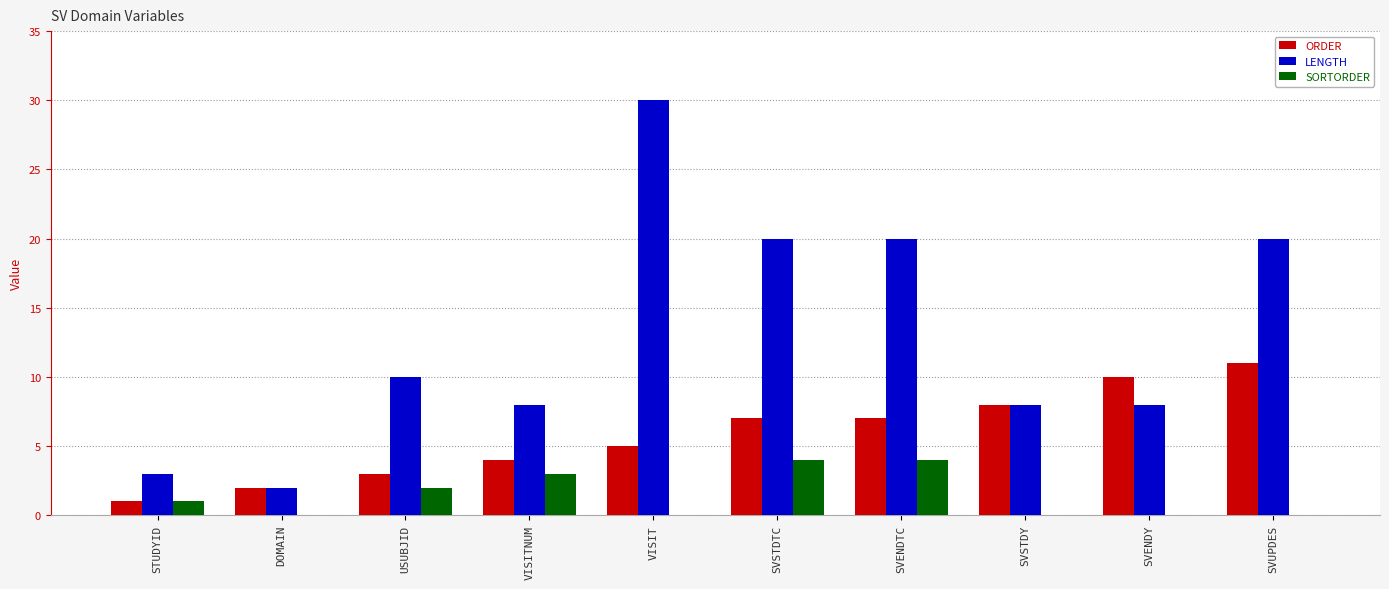

Between VISIT and SVENDY, which series saw the biggest shift?

LENGTH